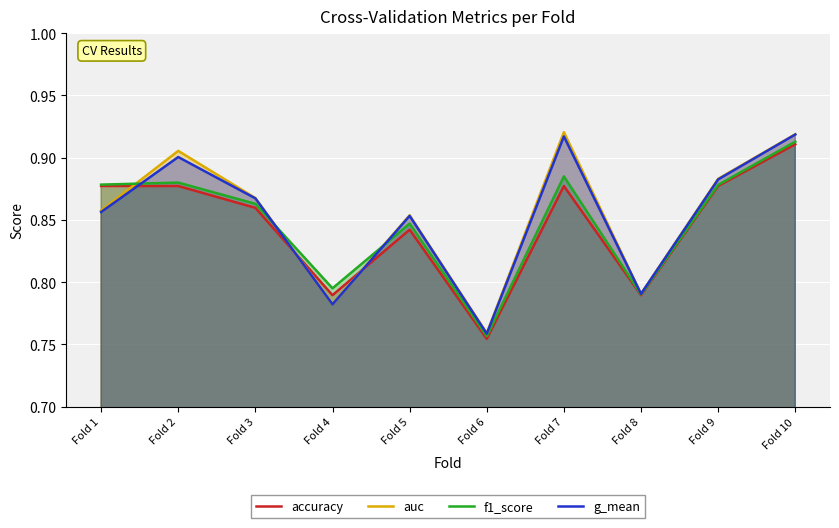

Is the value of accuracy at Fold 4 greater than the value of auc at Fold 10?

No